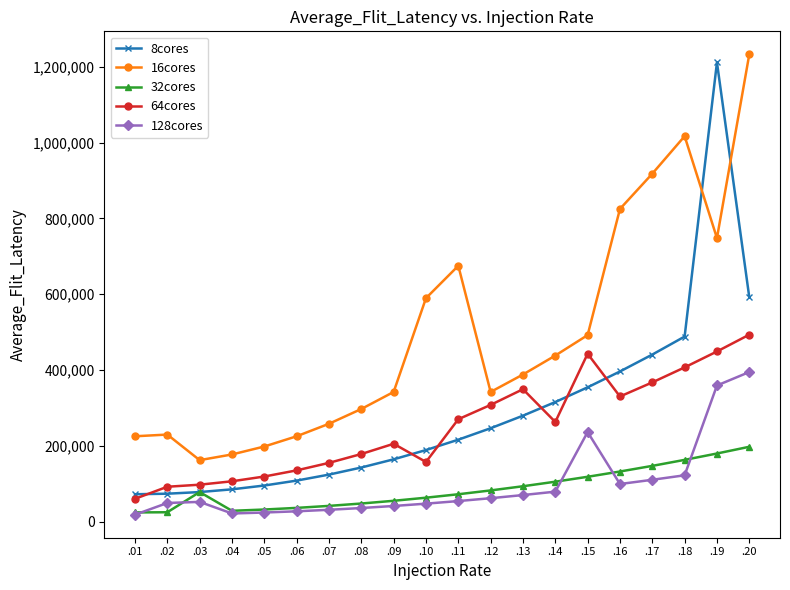

What is the spread (max minus min) of values at .02?

205020.0